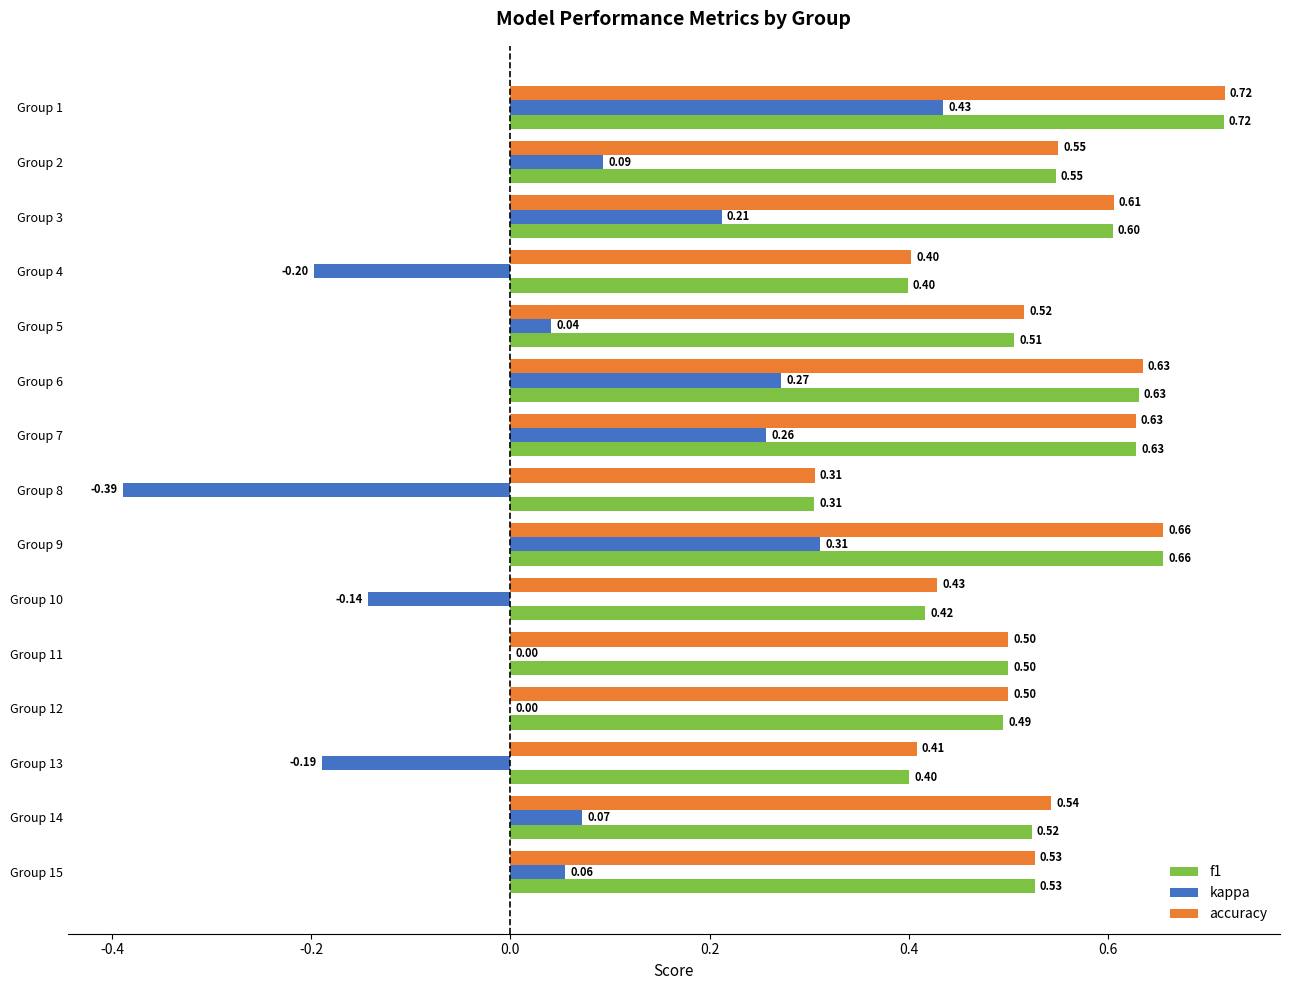

Which series changed the most between Group 9 and Group 11?

kappa